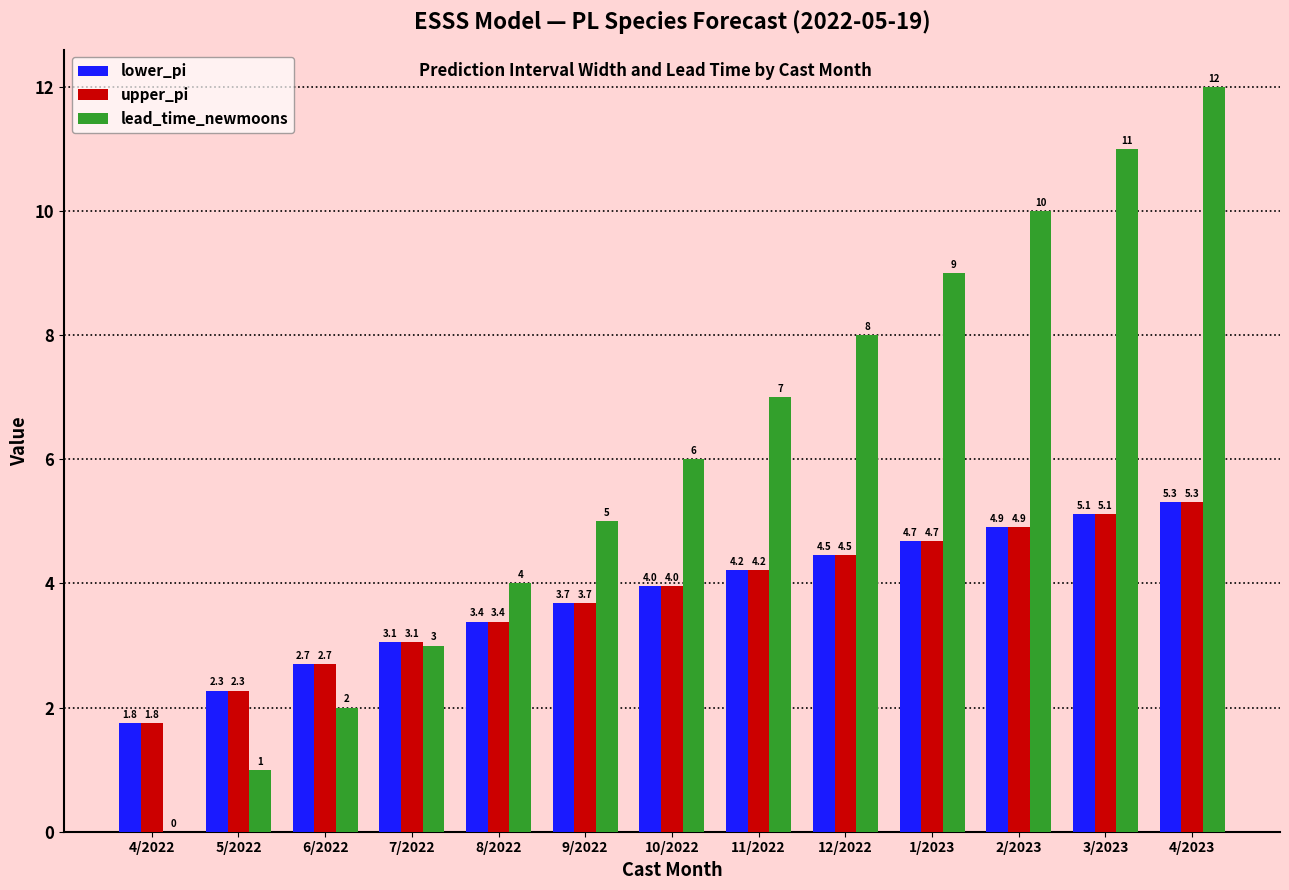

Which category has the highest value in the lead_time_newmoons series?

4/2023